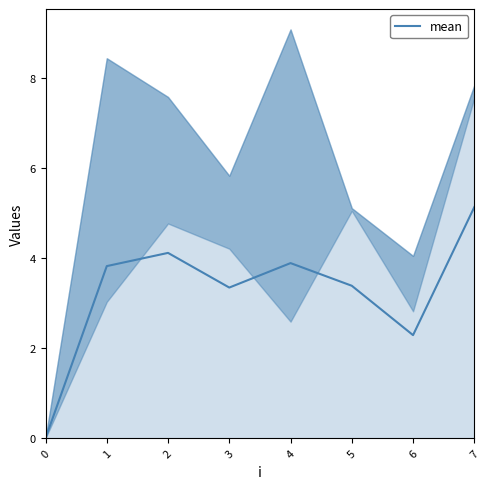

What is the ratio of the value at 5 to the value at 4?

0.9